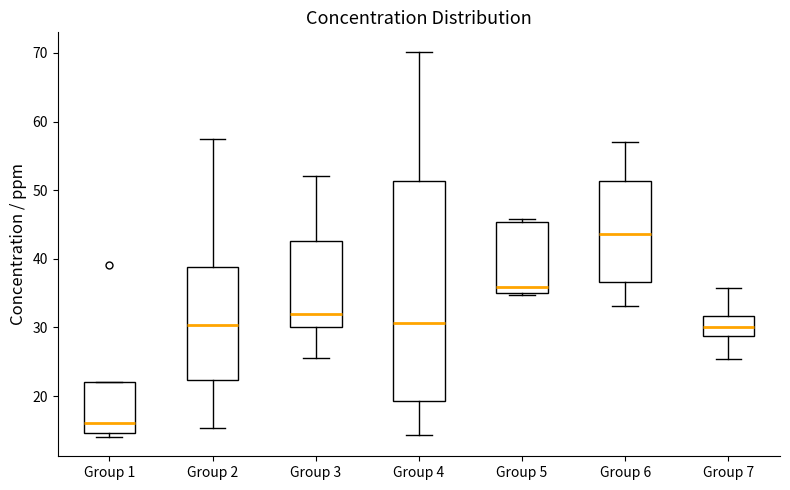

Where is the lower edge of the box for Group 7 on the y-axis? The values are not printed on the chart, so give them approximately, as read against the axis.

29